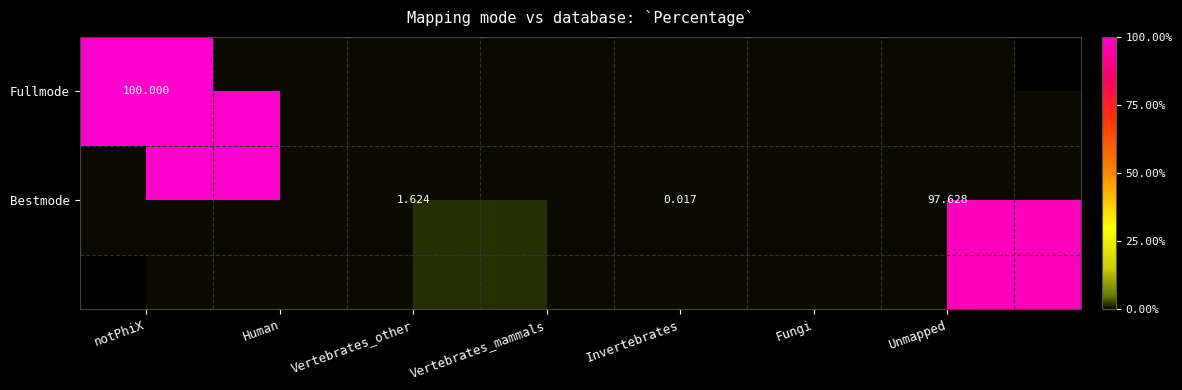

Rank the series by their average value, from highest to lowest.

Fullmode, Bestmode